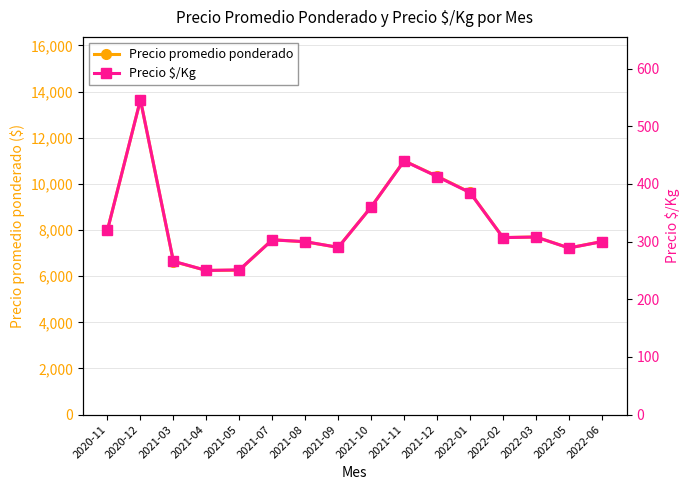

Reading left to right, list all the values displayed in this chart.

Precio promedio ponderado: 2020-11=8000	2020-12=13644	2021-03=6634	2021-04=6250	2021-05=6259	2021-07=7583	2021-08=7488	2021-09=7250	2021-10=9000	2021-11=11000	2021-12=10333	2022-01=9633	2022-02=7672	2022-03=7700	2022-05=7225	2022-06=7500
Precio $/Kg: 2020-11=320	2020-12=546	2021-03=266	2021-04=250	2021-05=251	2021-07=303	2021-08=300	2021-09=290	2021-10=360	2021-11=440	2021-12=413	2022-01=385	2022-02=307	2022-03=308	2022-05=289	2022-06=300